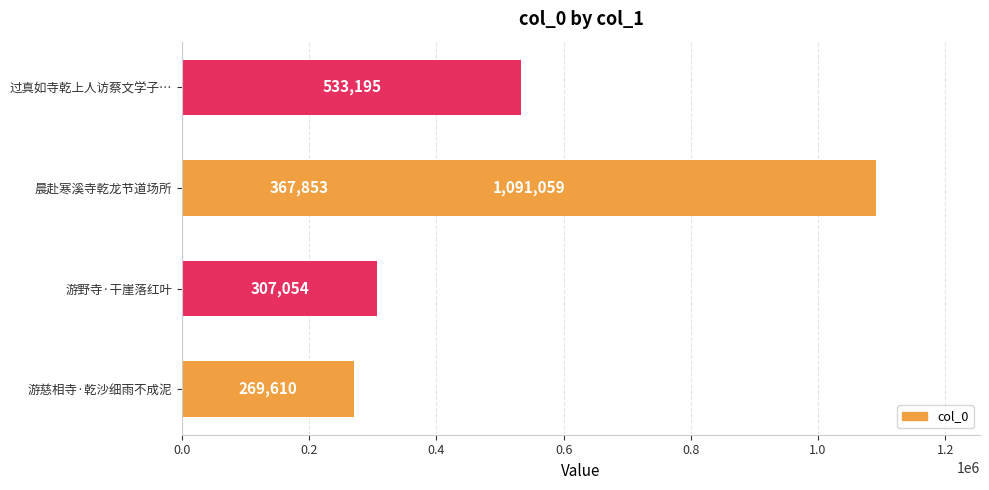

Are the bars horizontal?

Yes